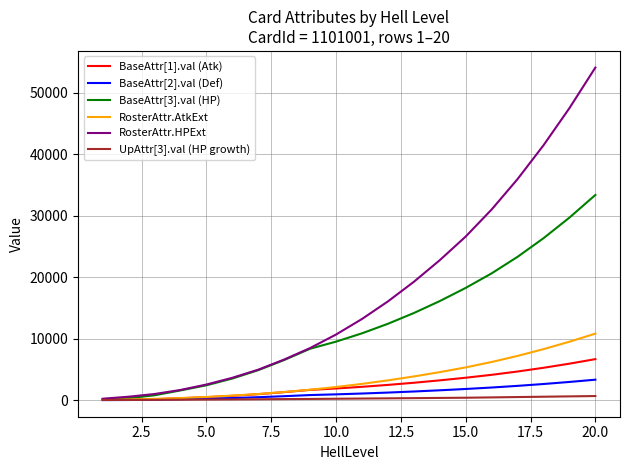

Which series has the largest total across all categories?

RosterAttr.HPExt